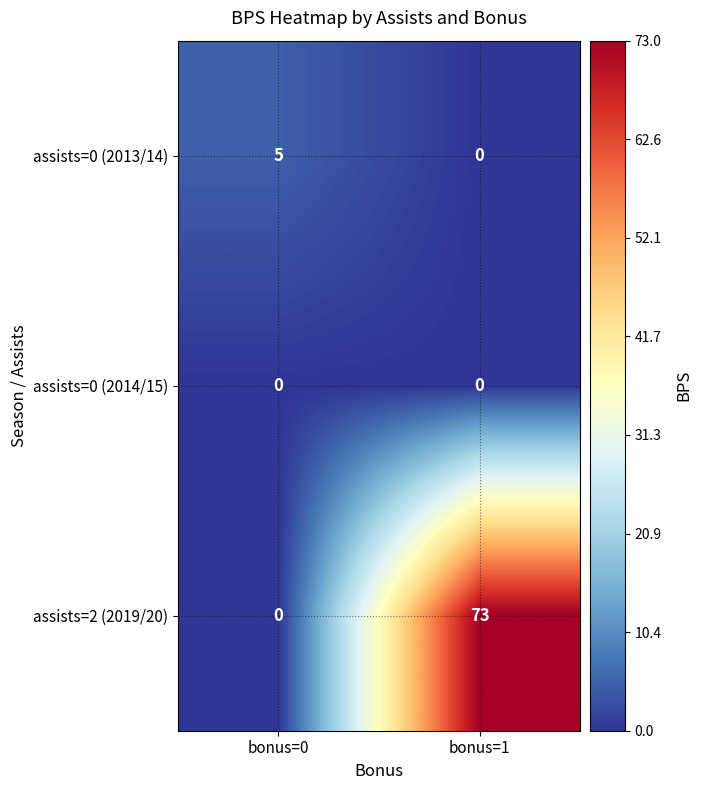

Reading left to right, extract all data points from this chart.

assists=0 (2013/14): bonus=0=5	bonus=1=0
assists=0 (2014/15): bonus=0=0	bonus=1=0
assists=2 (2019/20): bonus=0=0	bonus=1=73